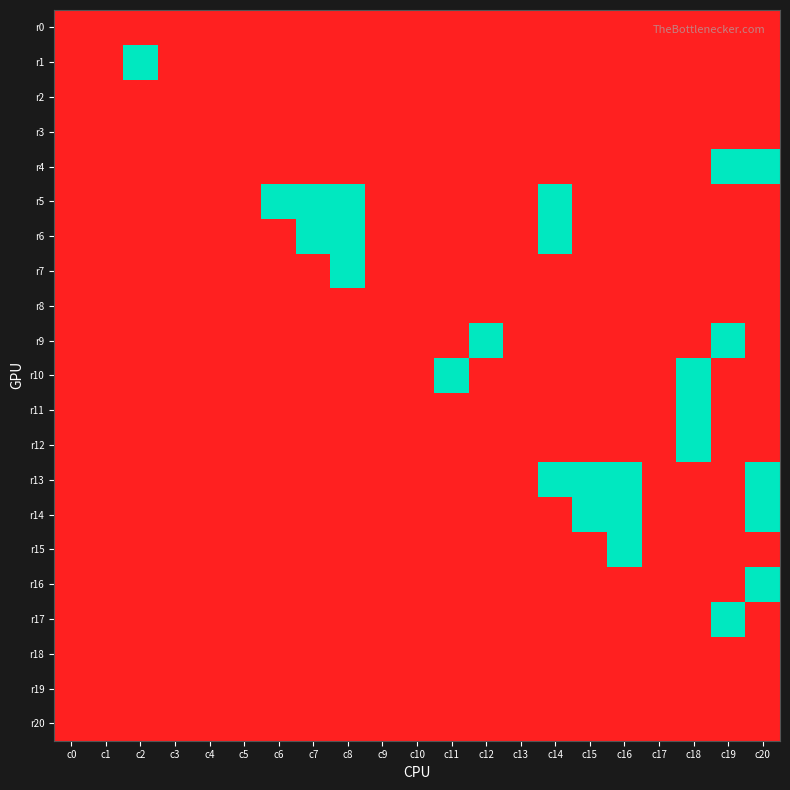

Rank the series at c11 from highest to lowest value.

r10, r0, r1, r2, r3, r4, r5, r6, r7, r8, r9, r11, r12, r13, r14, r15, r16, r17, r18, r19, r20